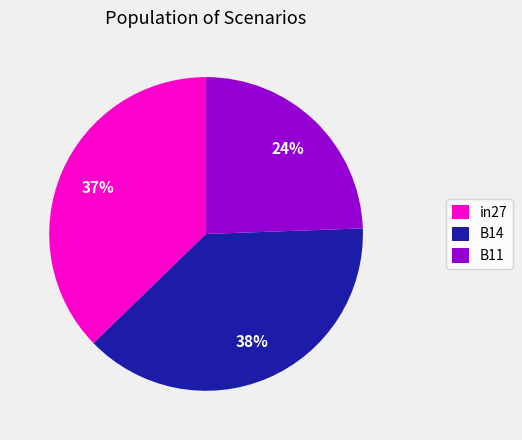

To the nearest percent, what portion does in27 represent?

37%